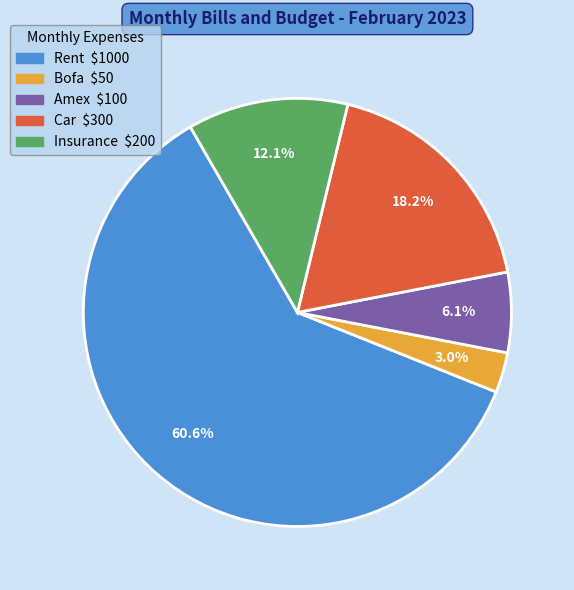

Count the number of slices in the pie.

5